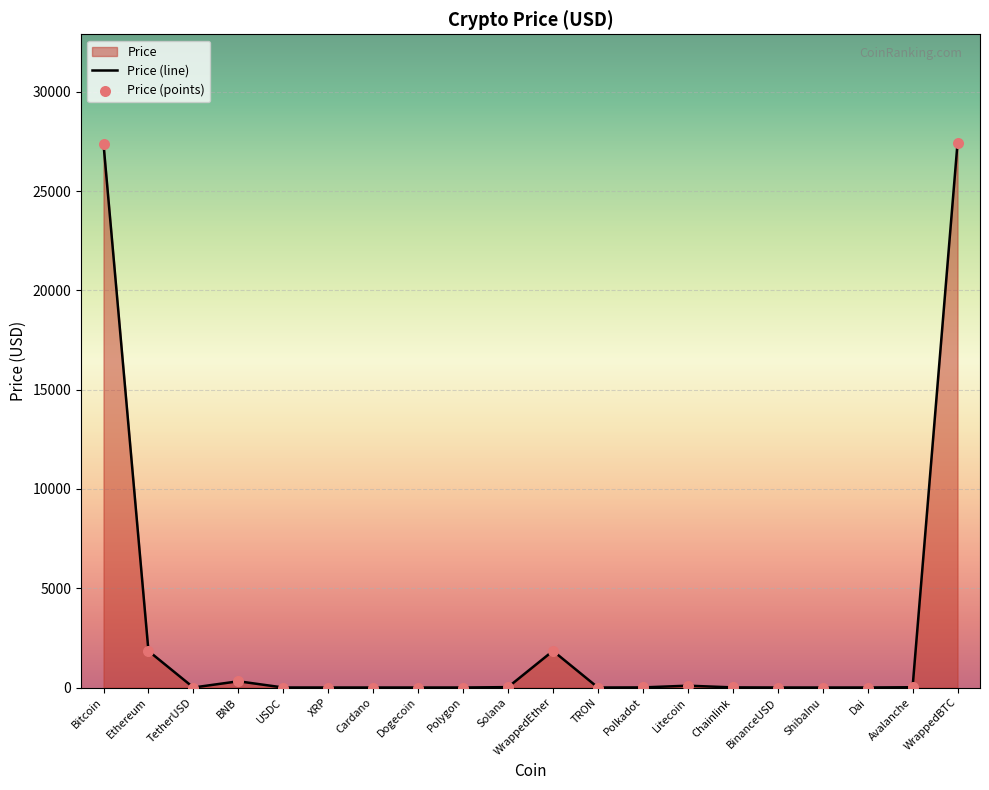

Which has a higher value, ShibaInu or WrappedEther?

WrappedEther